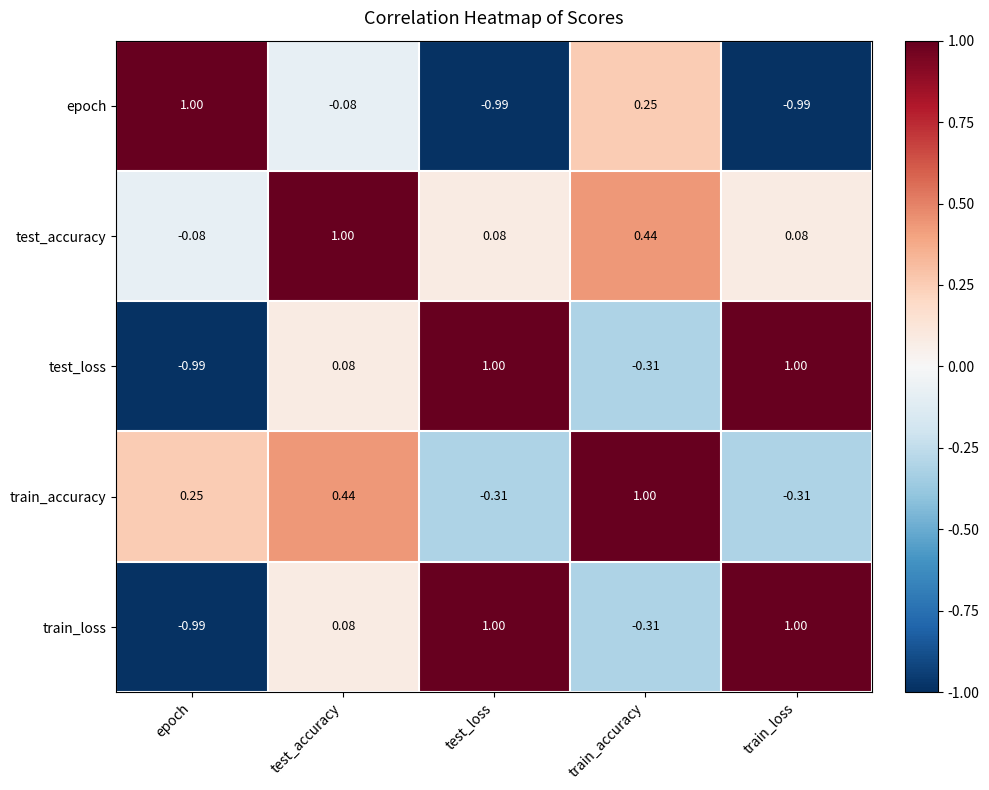

How many categories are shown in the chart?

5